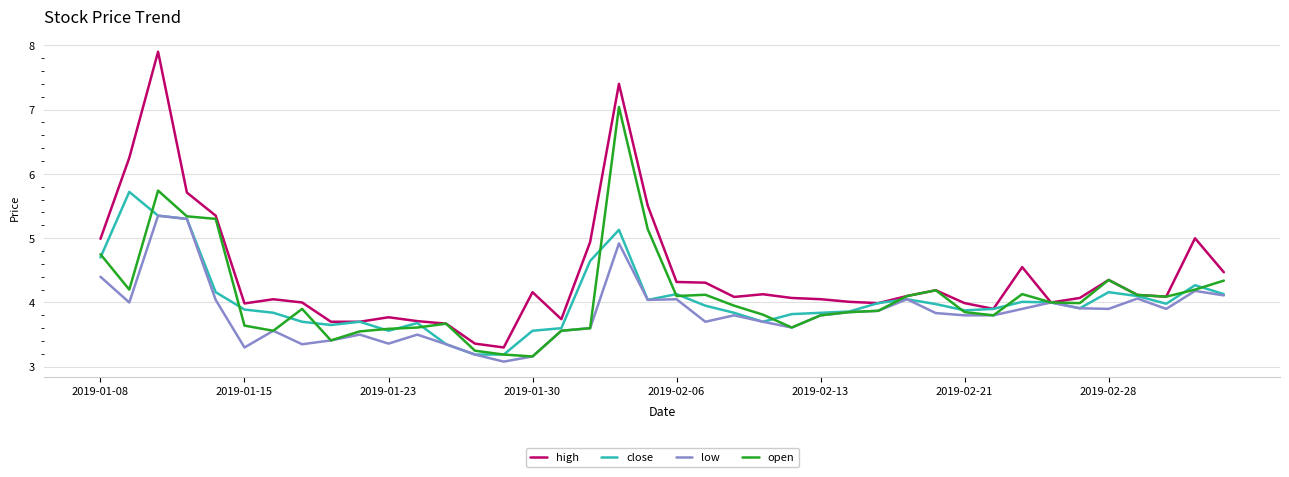

Which series has the largest total across all categories?

high